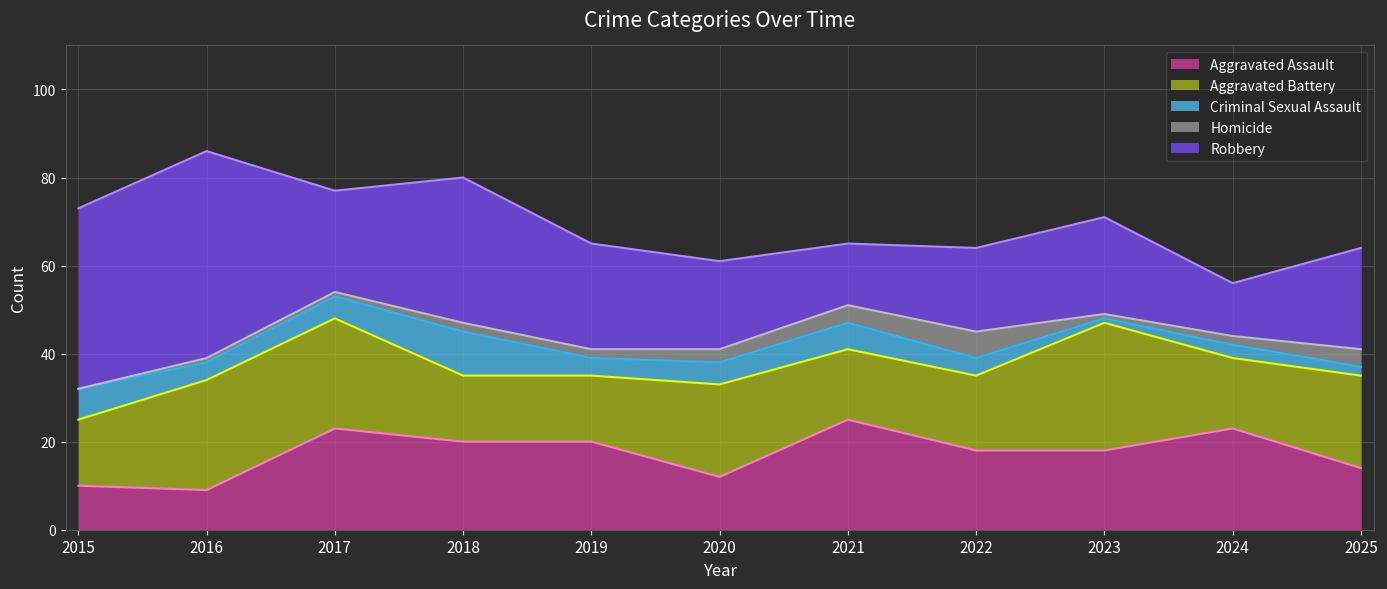

Rank the categories by Aggravated Battery value from highest to lowest.

2023, 2016, 2017, 2020, 2025, 2022, 2021, 2024, 2015, 2018, 2019